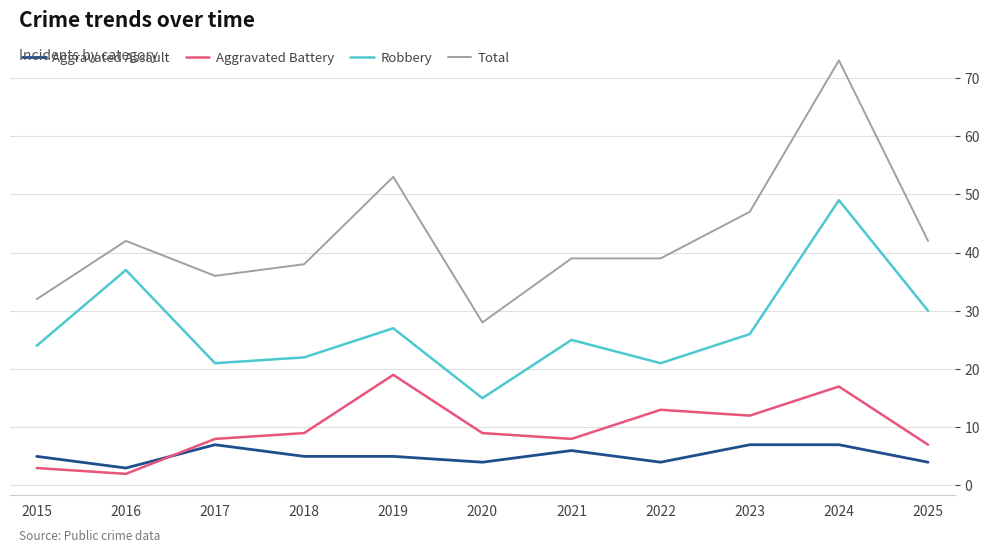

What is the difference between the maximum and minimum values in the Aggravated Battery series?

17